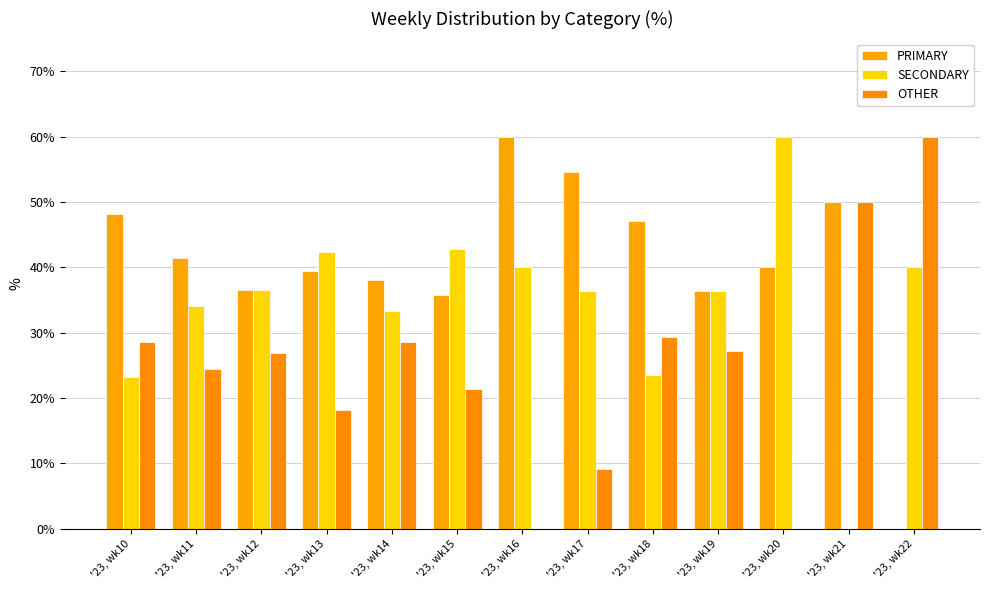

What is the value of the SECONDARY bar at the 10th from the left?

36.4